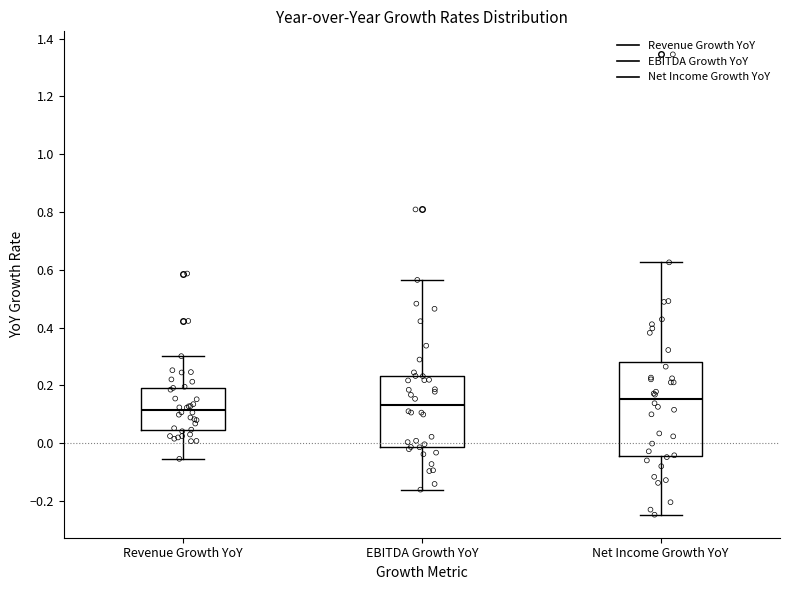

Reading left to right, read every box against the y-axis: the position of its median line, the range the box covers, and the ends of its whiskers. The values are not printed on the chart, so give them approximately, as read against the axis.

Revenue Growth YoY: median 0.12, box 0.04 to 0.20, whiskers -0.06 to 0.30
EBITDA Growth YoY: median 0.14, box -0.02 to 0.24, whiskers -0.16 to 0.56
Net Income Growth YoY: median 0.16, box -0.04 to 0.28, whiskers -0.24 to 0.62